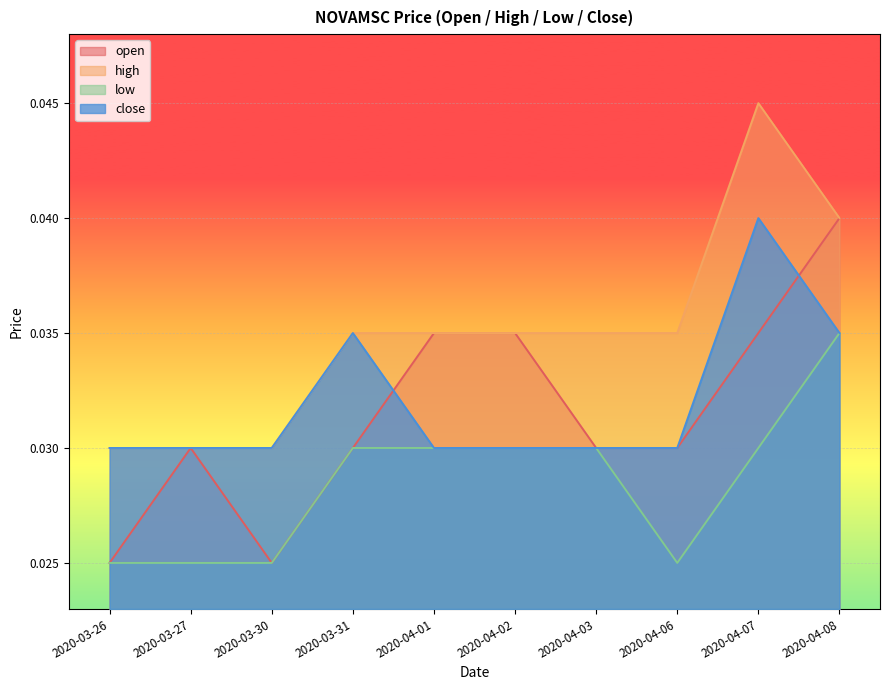

At which category is the sum across all series the highest?

2020-04-08